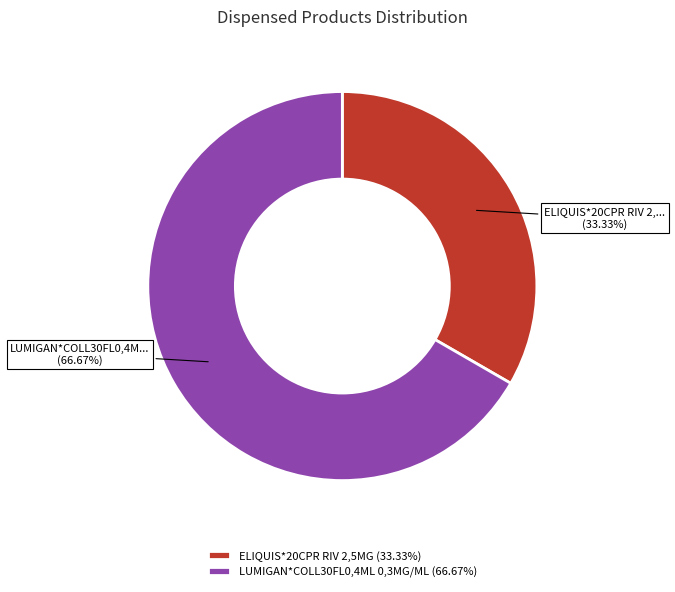

To the nearest percent, what is the average slice percentage?

50%